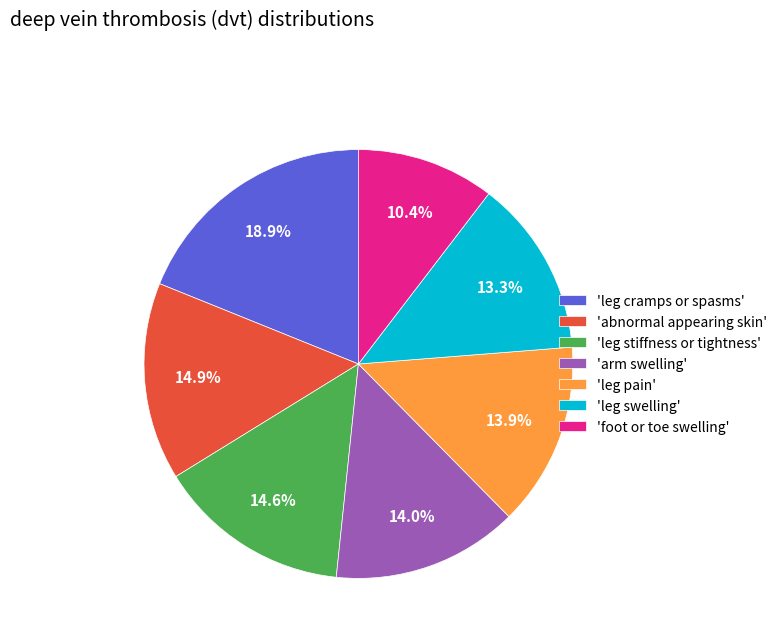

Is there any slice that represents more than half of the pie?

No